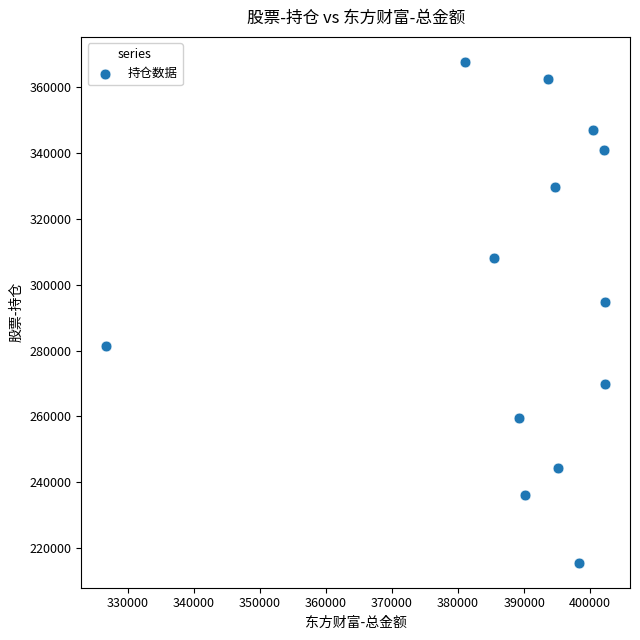

What Y value in the scatter plot is closest to 291600?

294648.1